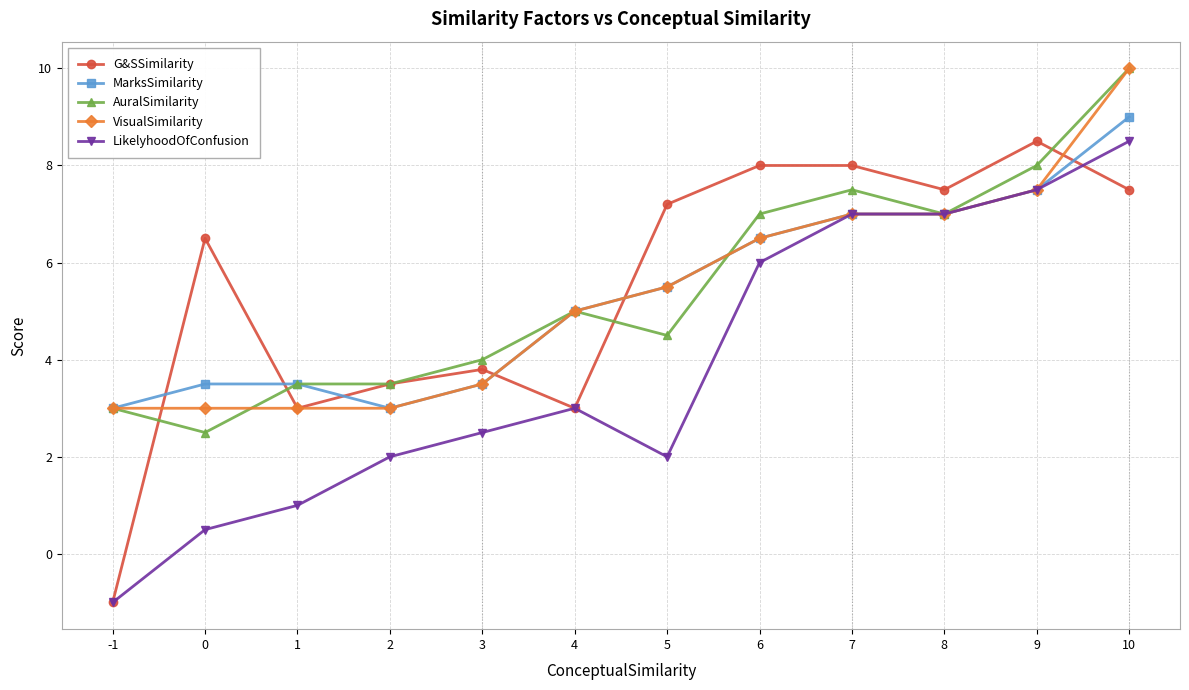

Count the number of data series in this chart.

5